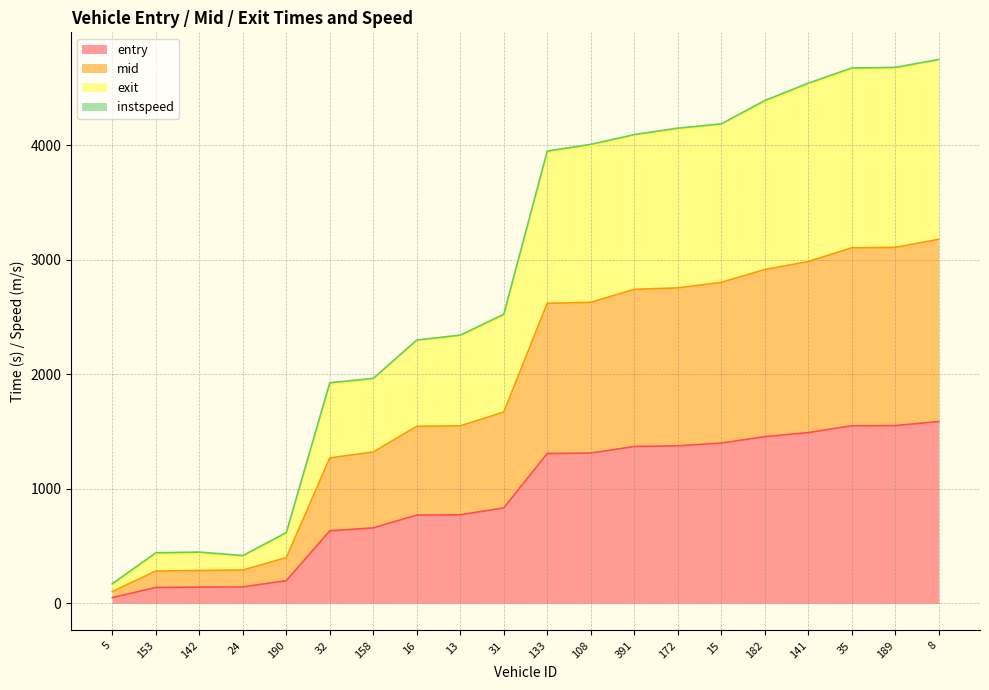

What is the maximum value for entry?

1587.6